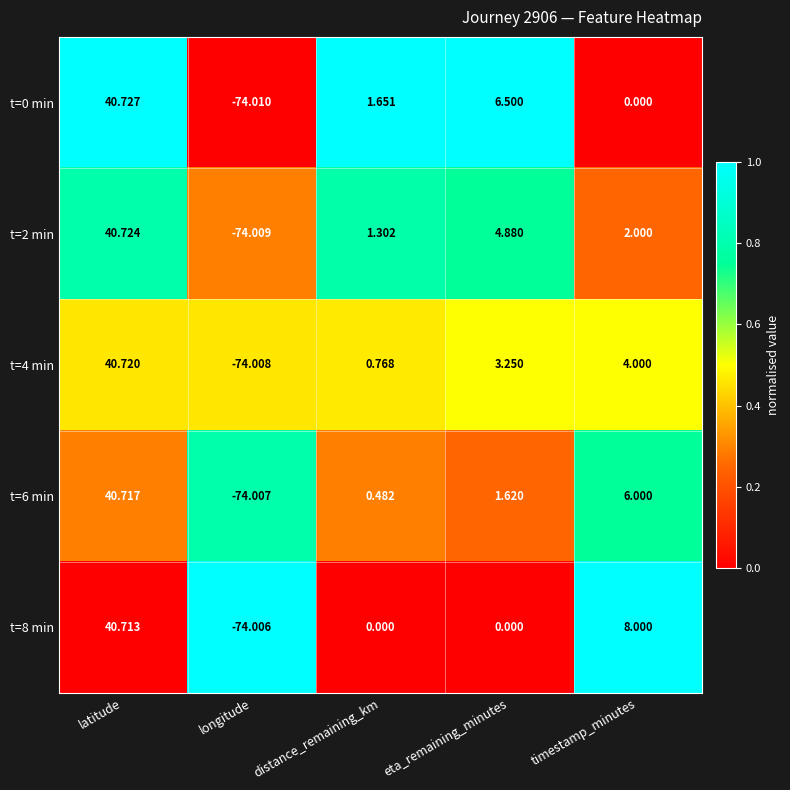

Which series changed the most between eta_remaining_minutes and timestamp_minutes?

t=8 min